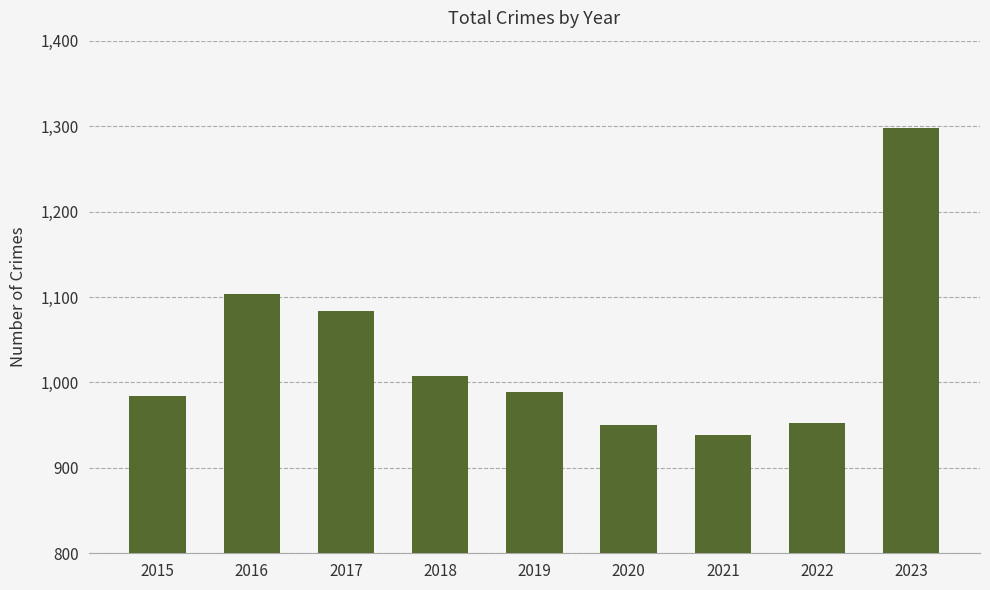

What is the ratio of the value at 2017 to the value at 2022?

1.1